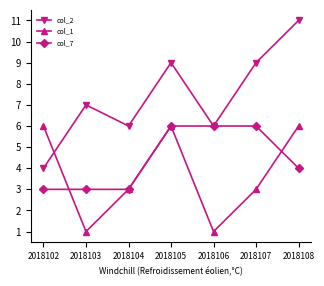

What value does the col_7 series have at 2018106?

6